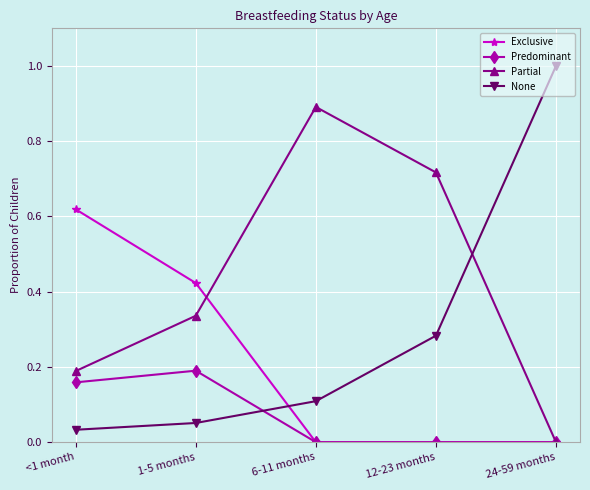

True or false: Exclusive has more than 1 points higher than both neighbors.

False